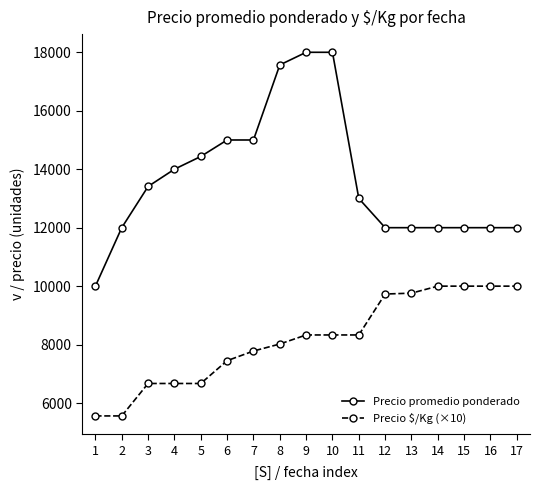

True or false: Precio promedio ponderado and Precio $/Kg (×10) cross at least once.

False